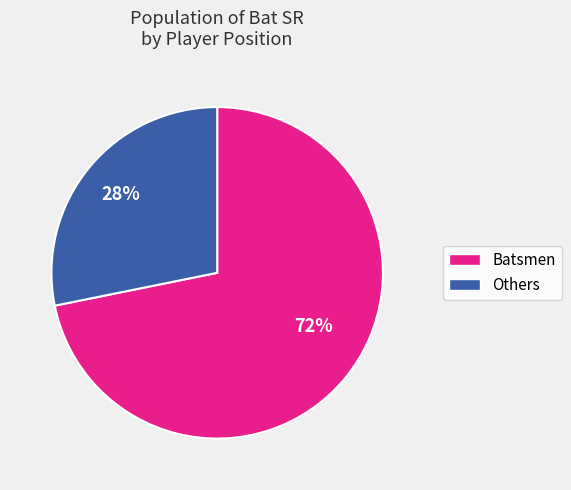

To the nearest percent, what is the average slice percentage?

50%